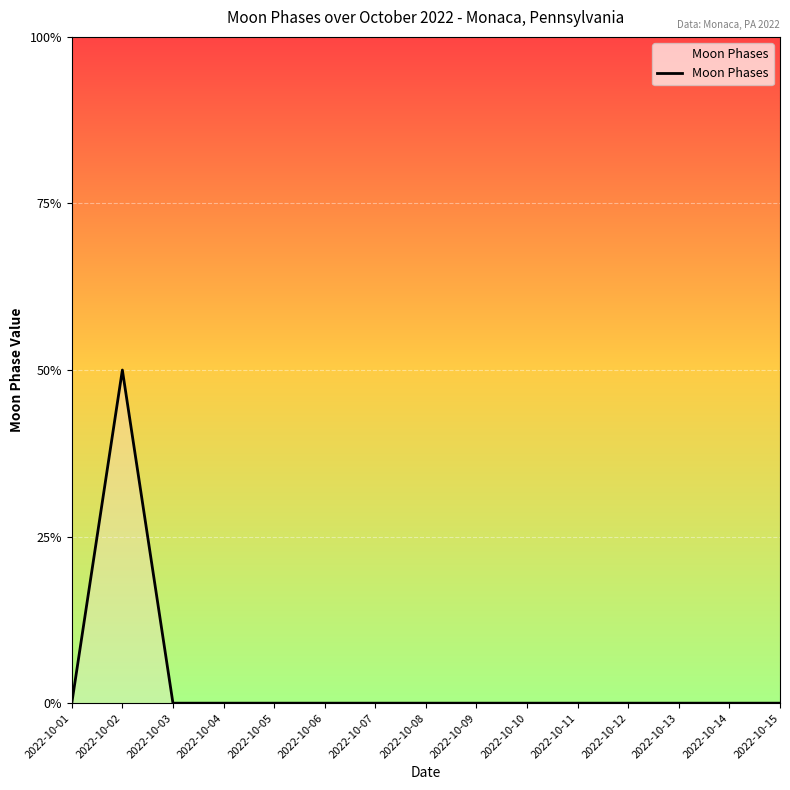

Does the chart display data point markers on the line(s)?

No